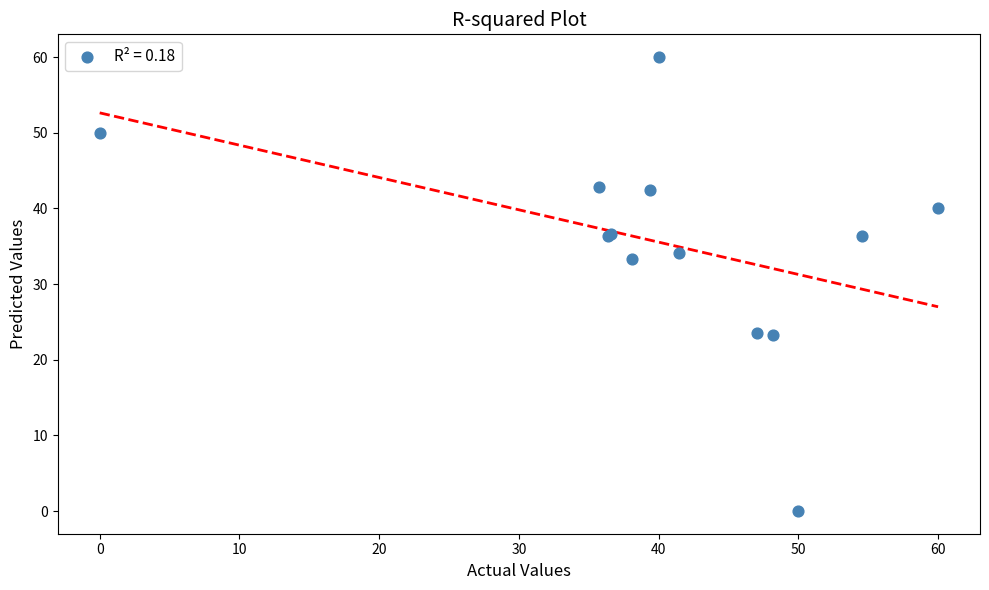

What Y value in the scatter plot is closest to 30?

33.3